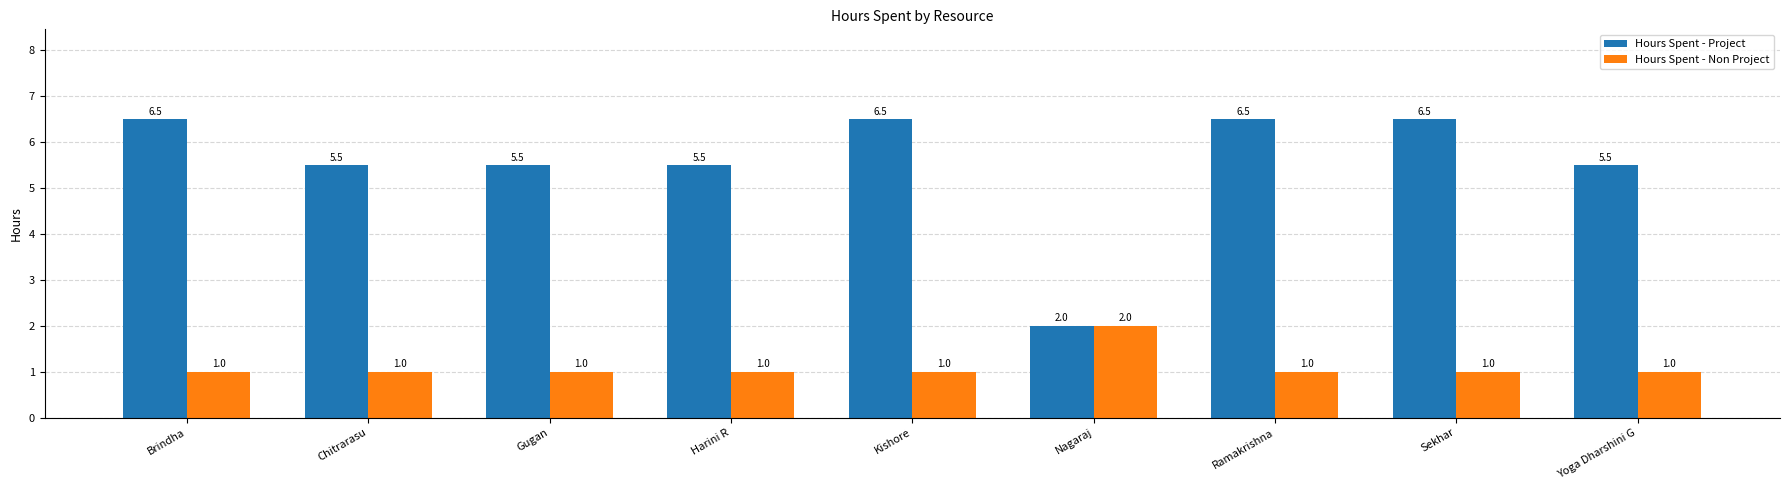

What is the minimum value for Hours Spent - Project?

2.0